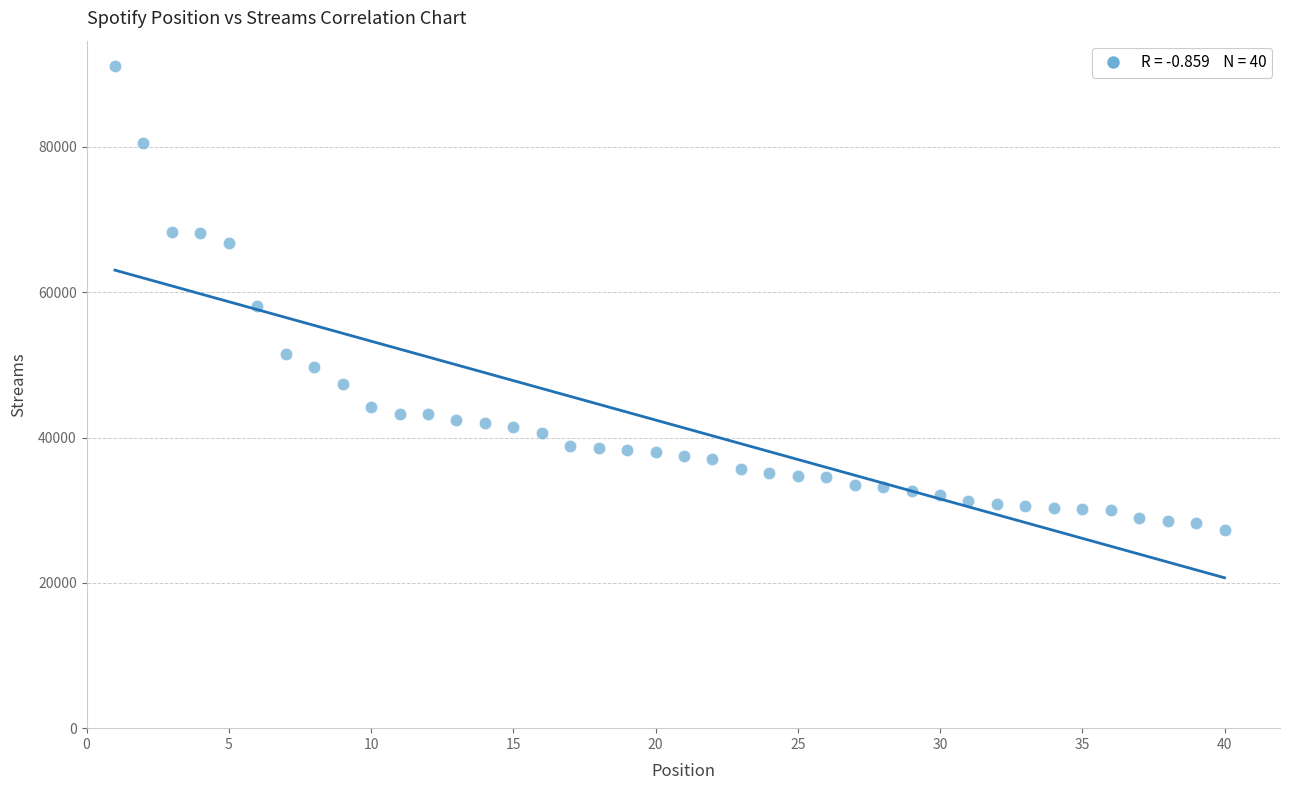

What Y value in the scatter plot is closest to 59217?

58078